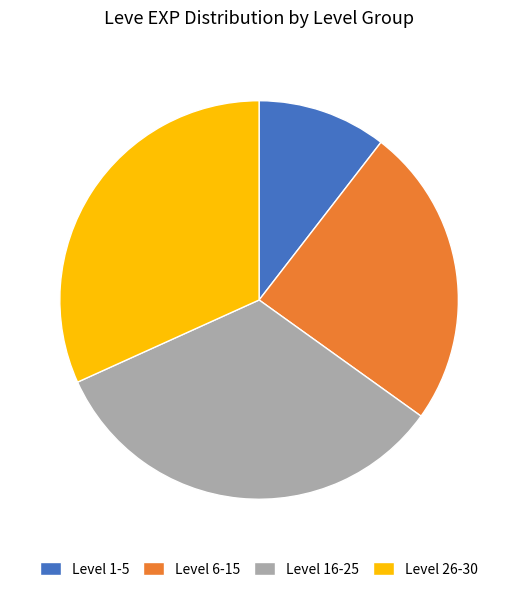

How many segments does this pie chart have?

4